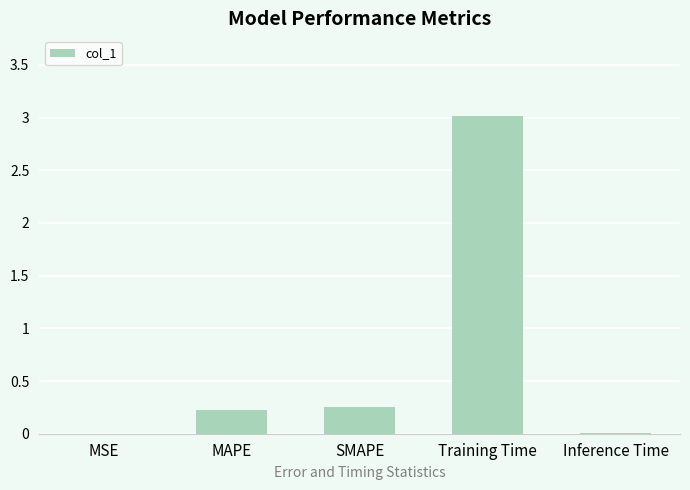

Which has a higher value, MSE or SMAPE?

SMAPE